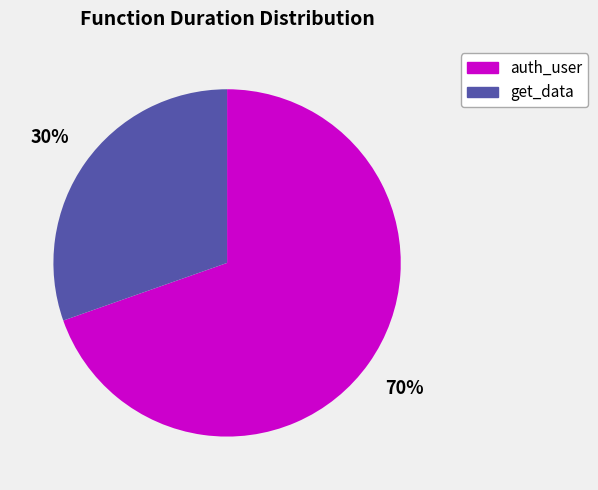

Which has a higher value, auth_user or get_data?

auth_user